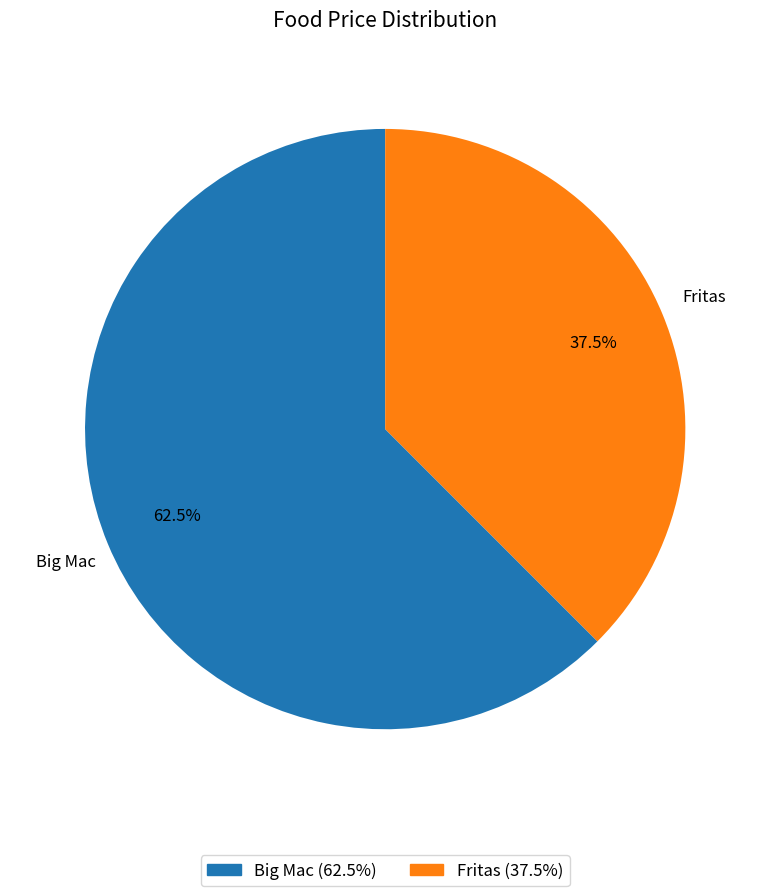

What is the smallest slice in the pie chart?

Fritas